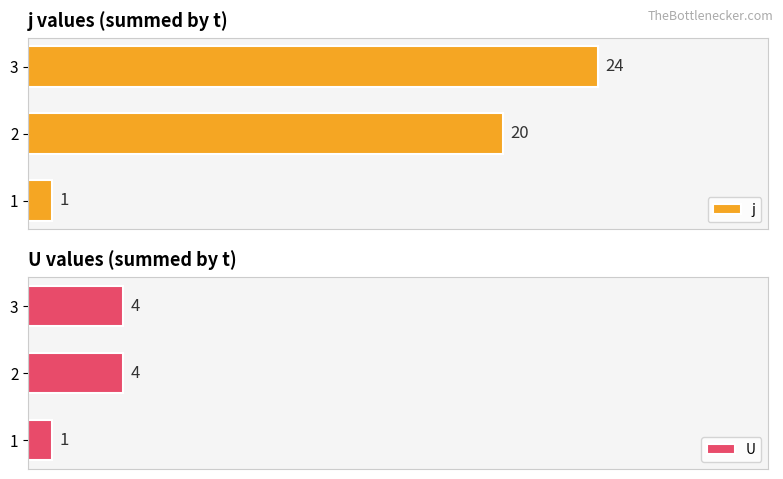

Are the bars horizontal?

Yes